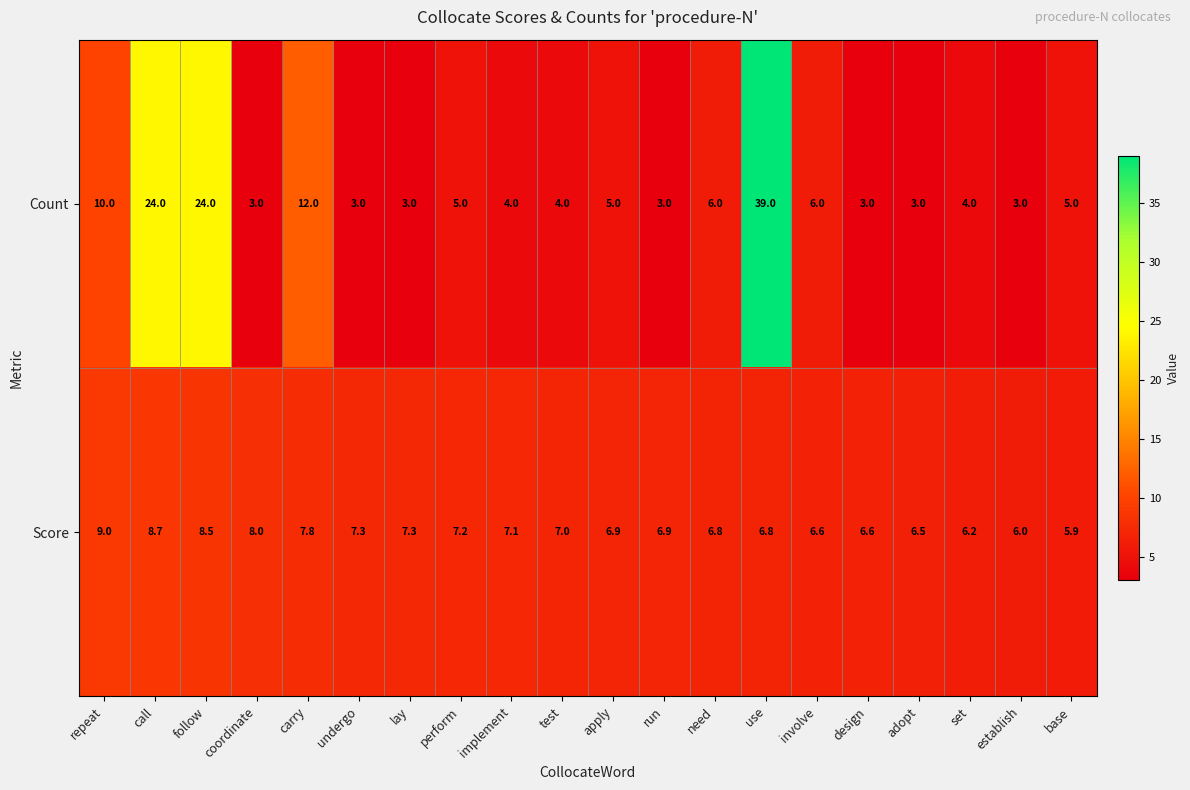

How many data points in Score are less than 7?

10